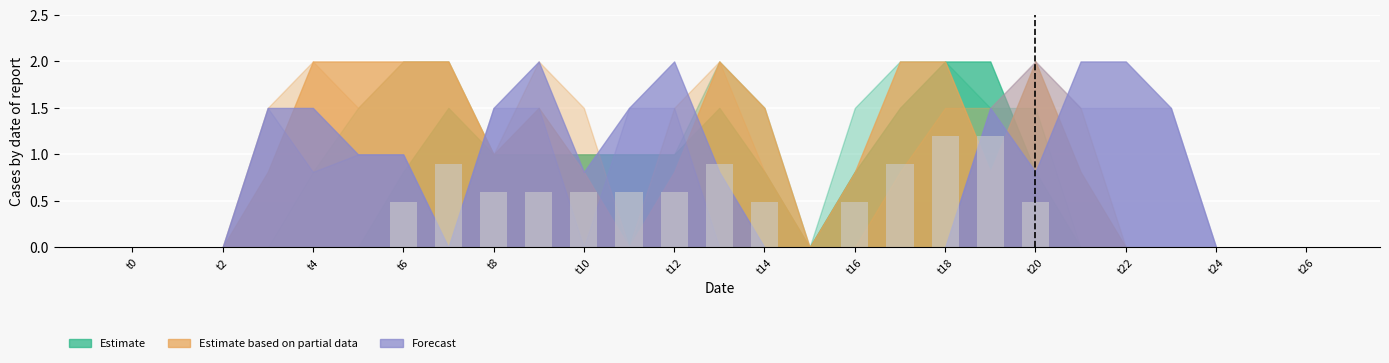

What is the greatest value displayed?

1.2